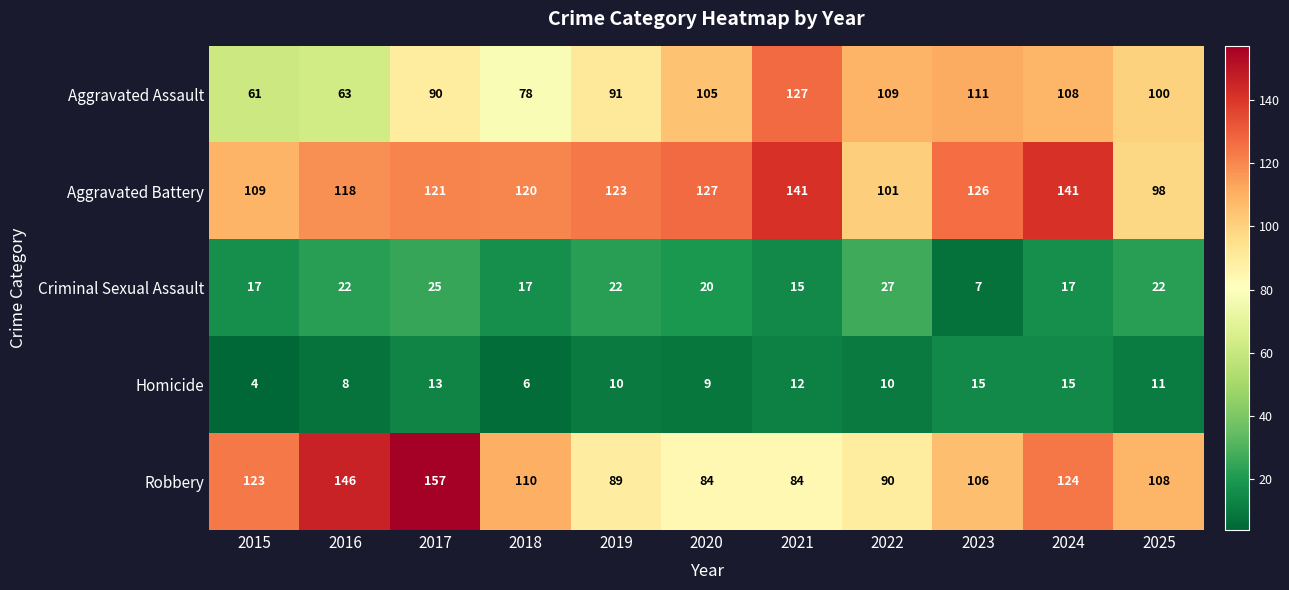

Which label corresponds to the largest value in the chart?

2017